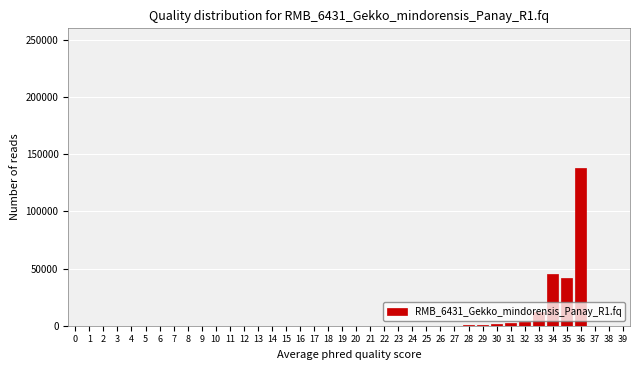

What is the sum of all values?

245000